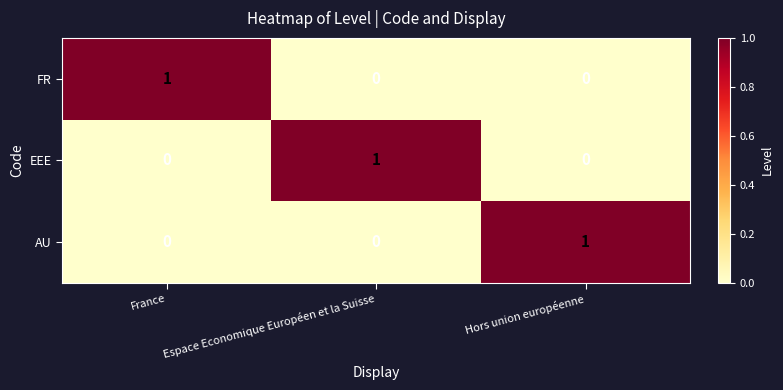

Is it true that FR equals 1 at France?

True